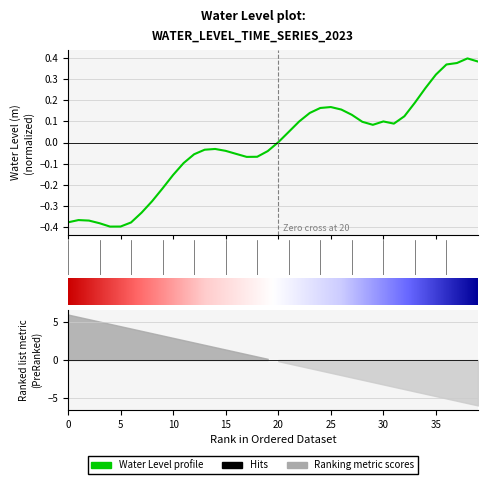

True or false: there are more than 1 points higher than both neighbors.

True